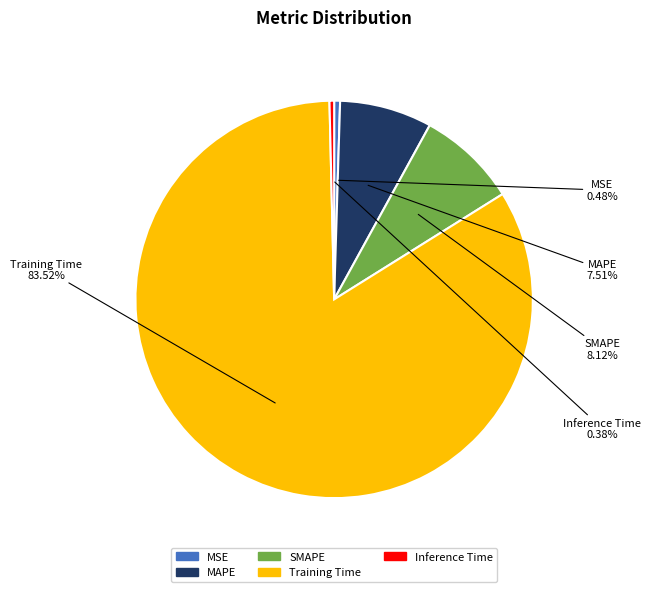

Count the number of slices in the pie.

5